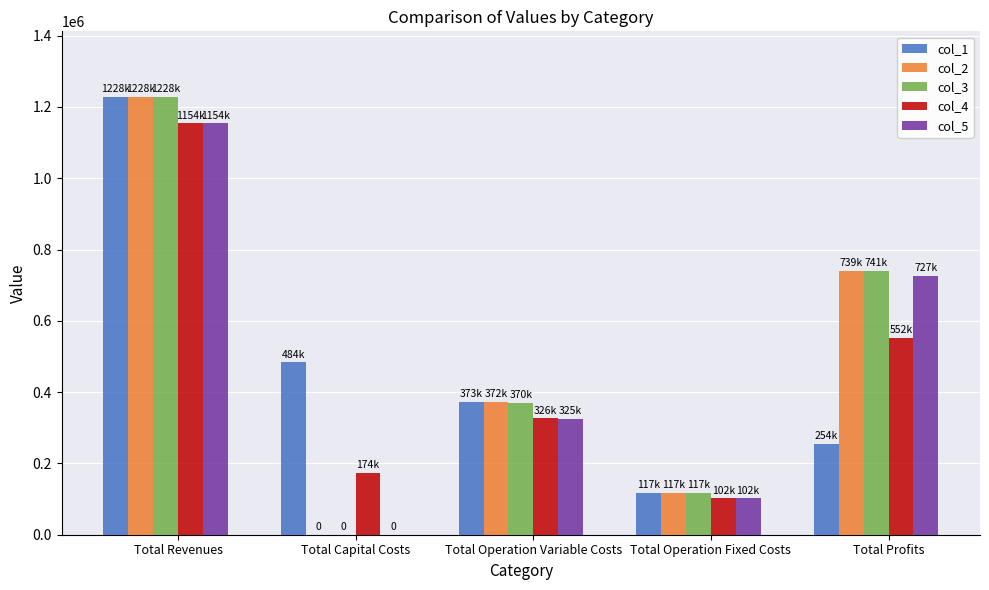

How many groups of bars are there?

5